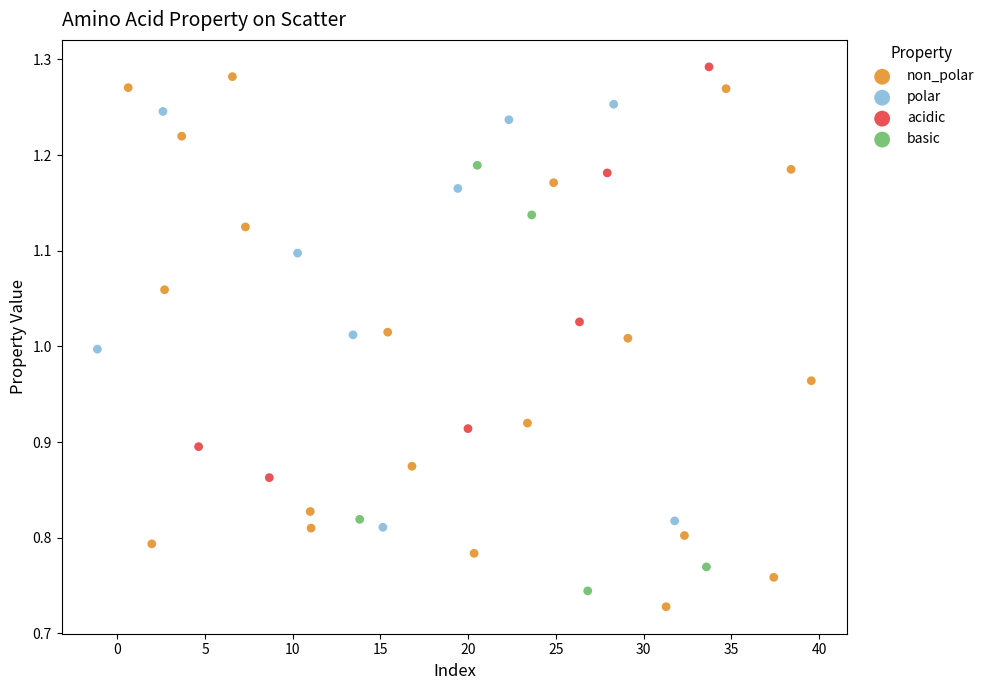

Which series has the largest Y range (max minus min)?

non_polar